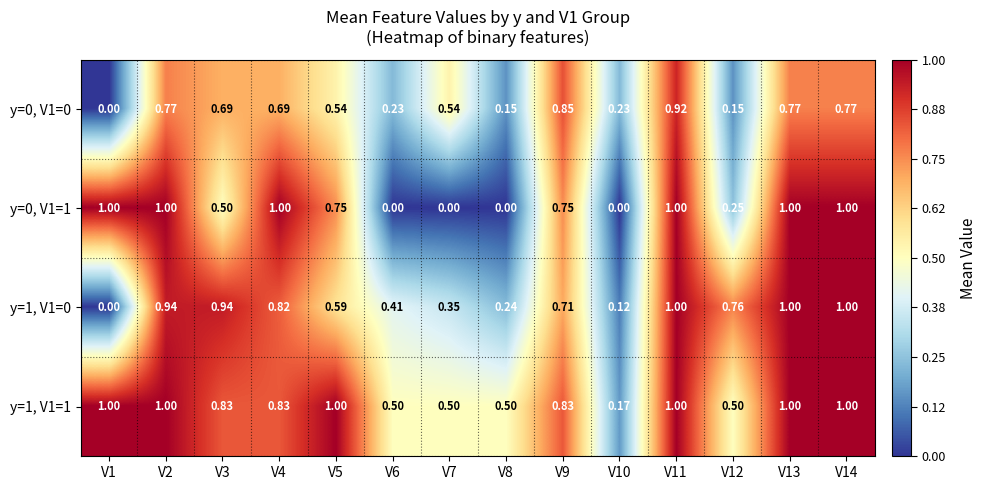

How many series are shown in this chart?

4